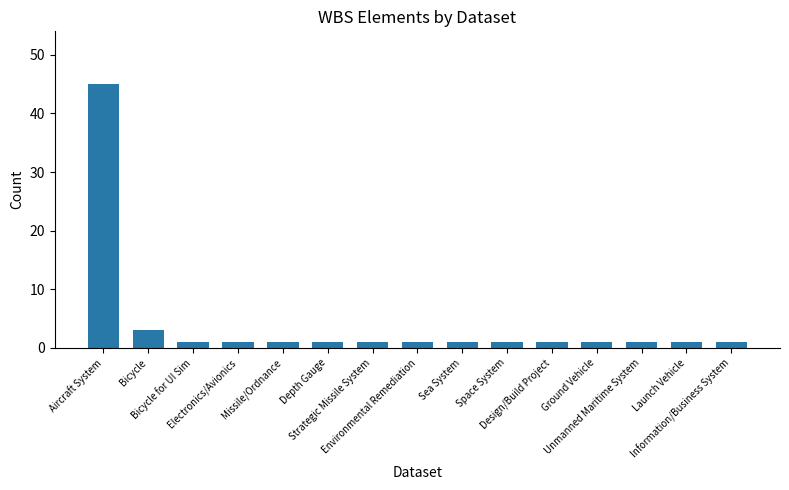

What is the difference between the maximum and minimum values?

44